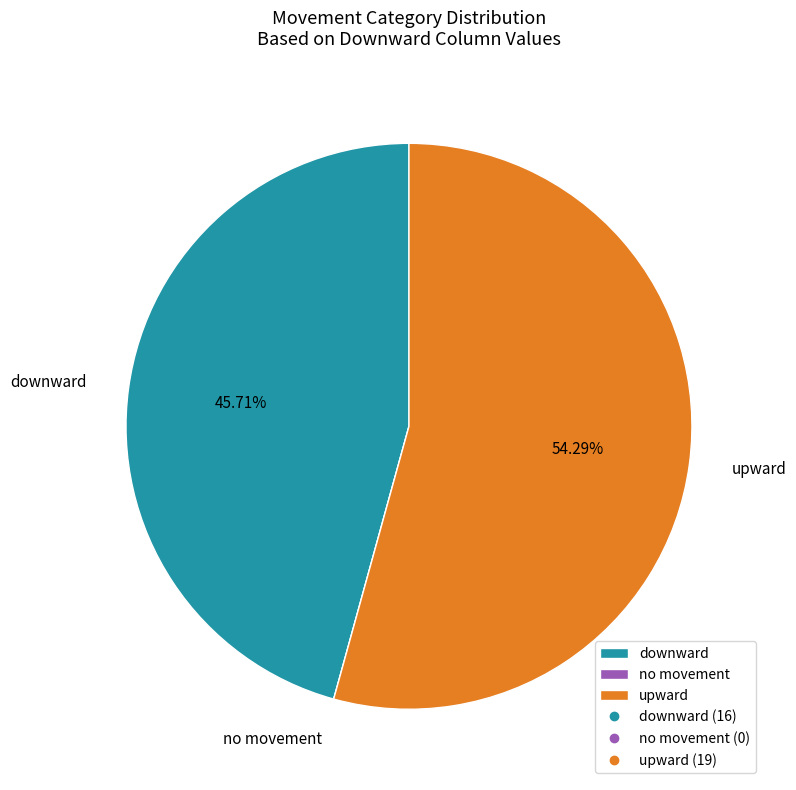

Which category has the biggest portion of the pie?

upward